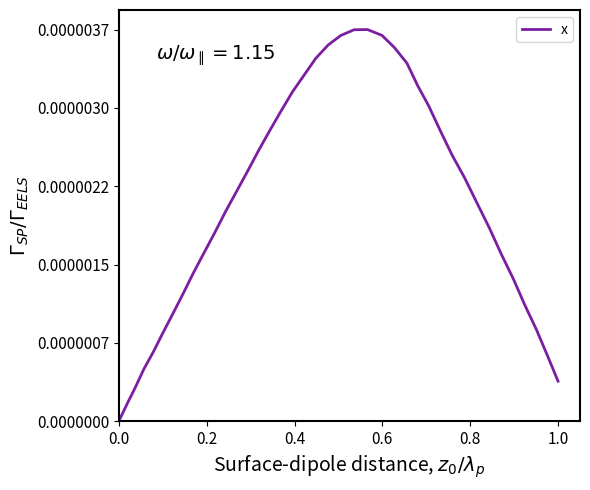

Does the chart display data point markers on the line(s)?

No